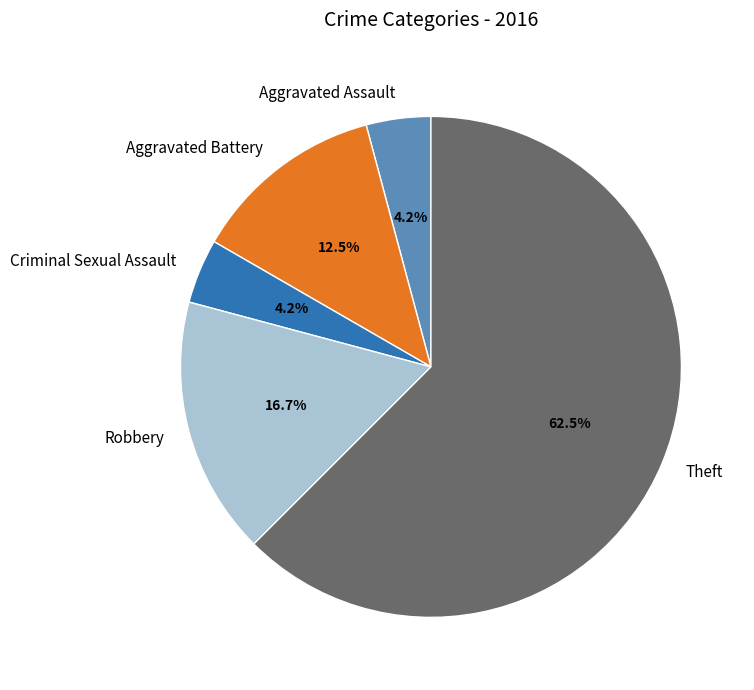

To the nearest percent, what is the difference between the largest and smallest slice percentages?

58%